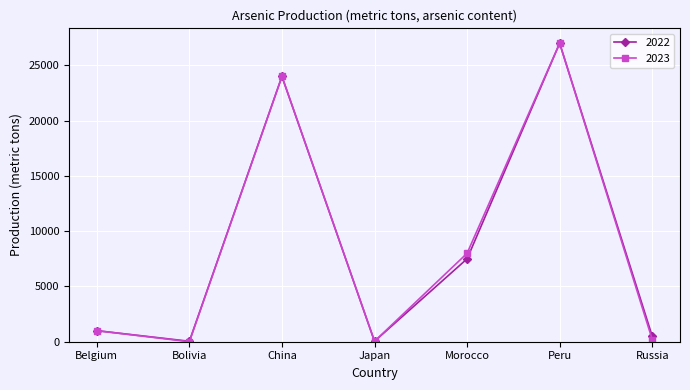

Is the value of 2023 at Belgium greater than the value of 2022 at Bolivia?

Yes